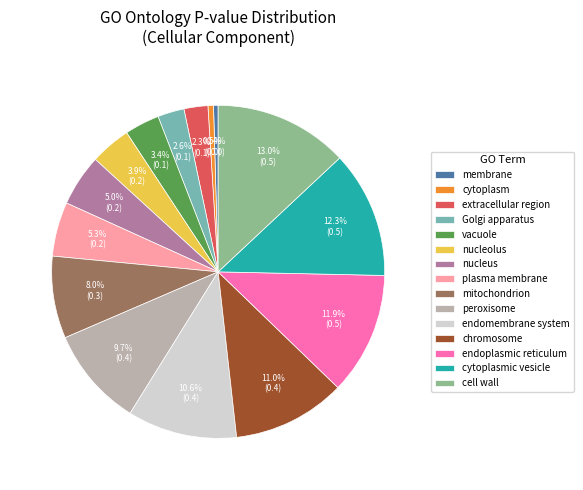

Which has a higher value, endoplasmic reticulum or cell wall?

cell wall